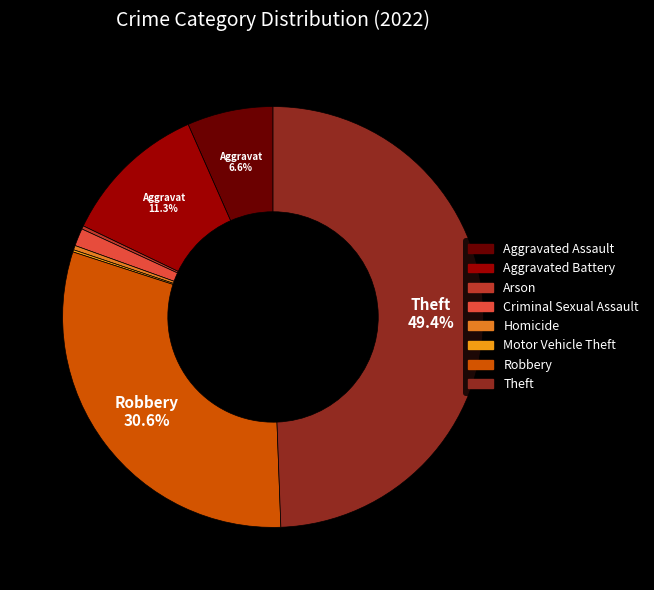

Which slice is the smallest?

Motor Vehicle Theft